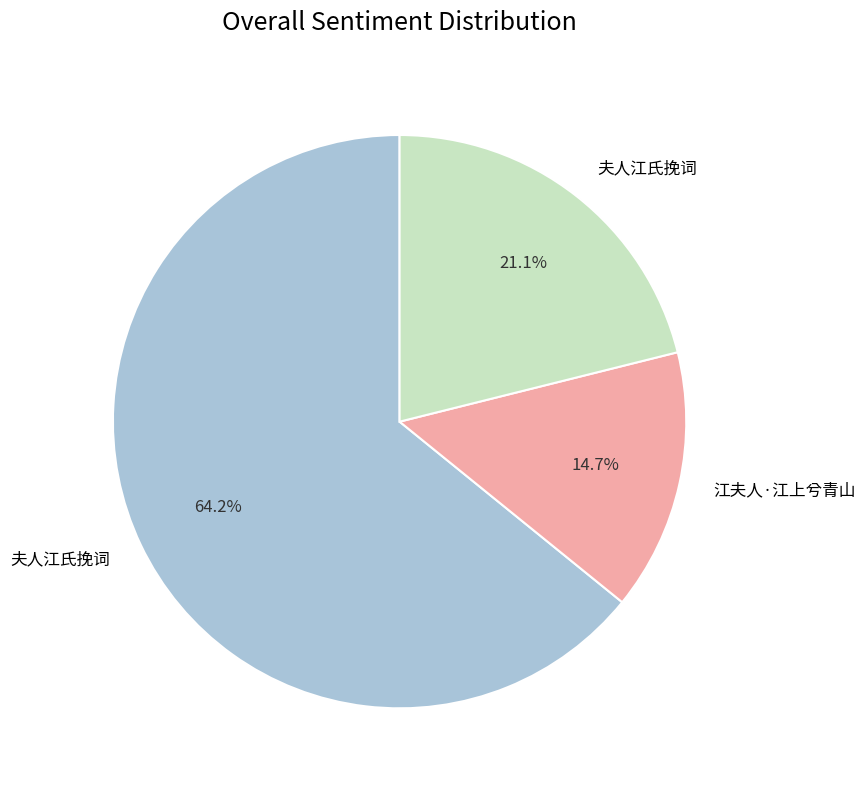

Is there a majority slice in this chart?

Yes